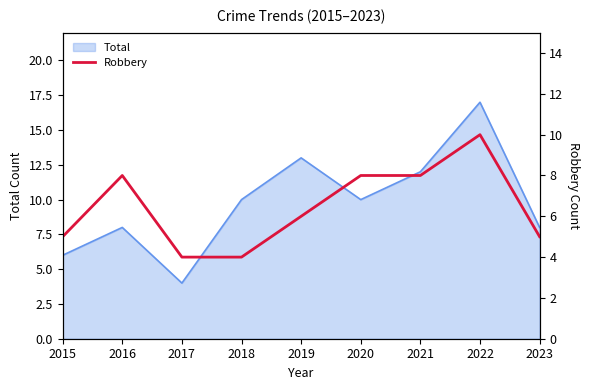

What is the sum of the values at 2017 and 2016?

12